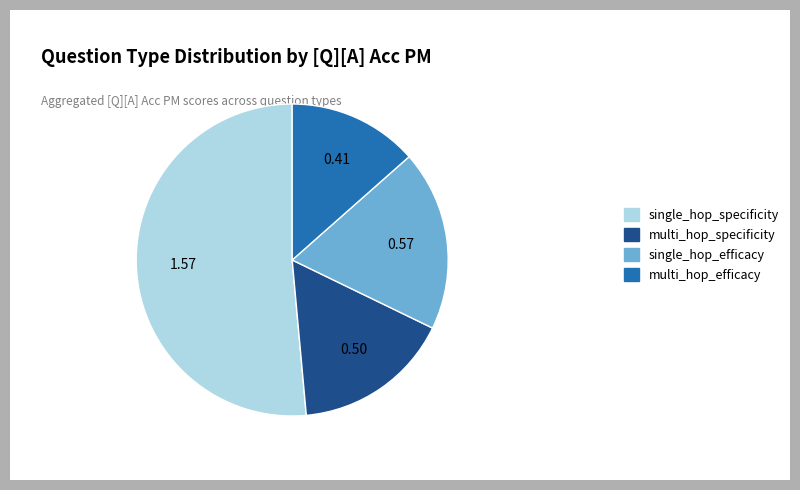

Is multi_hop_specificity the majority of the pie?

No